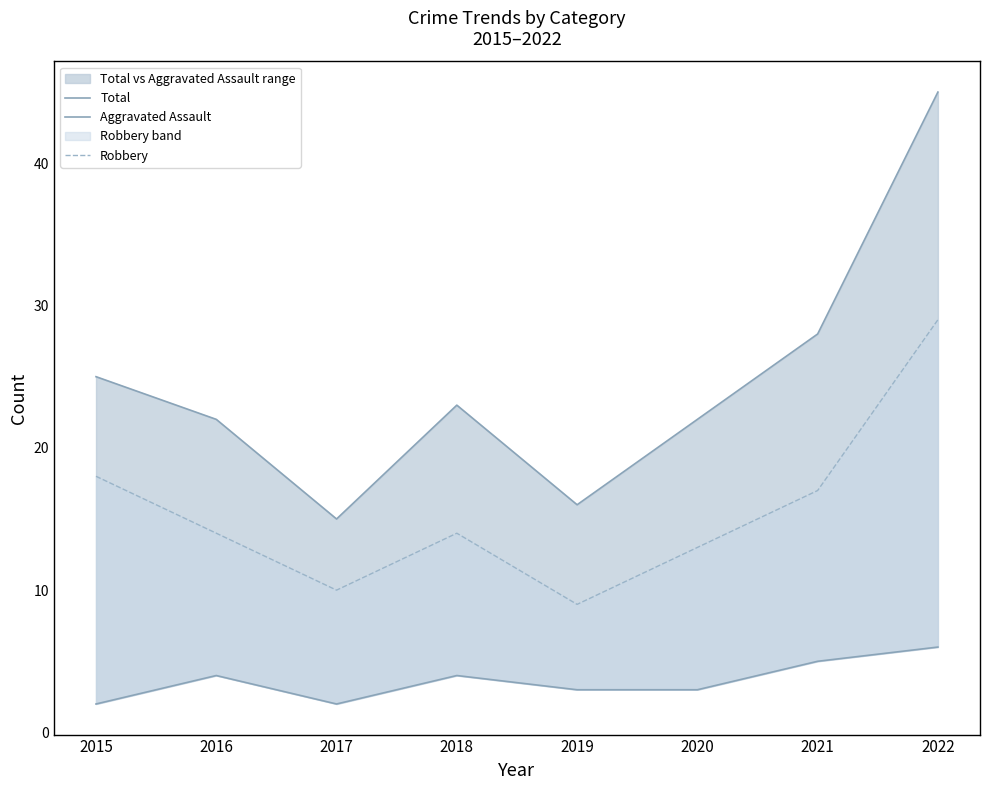

The value of Total at 2016 is 22. True or false?

True